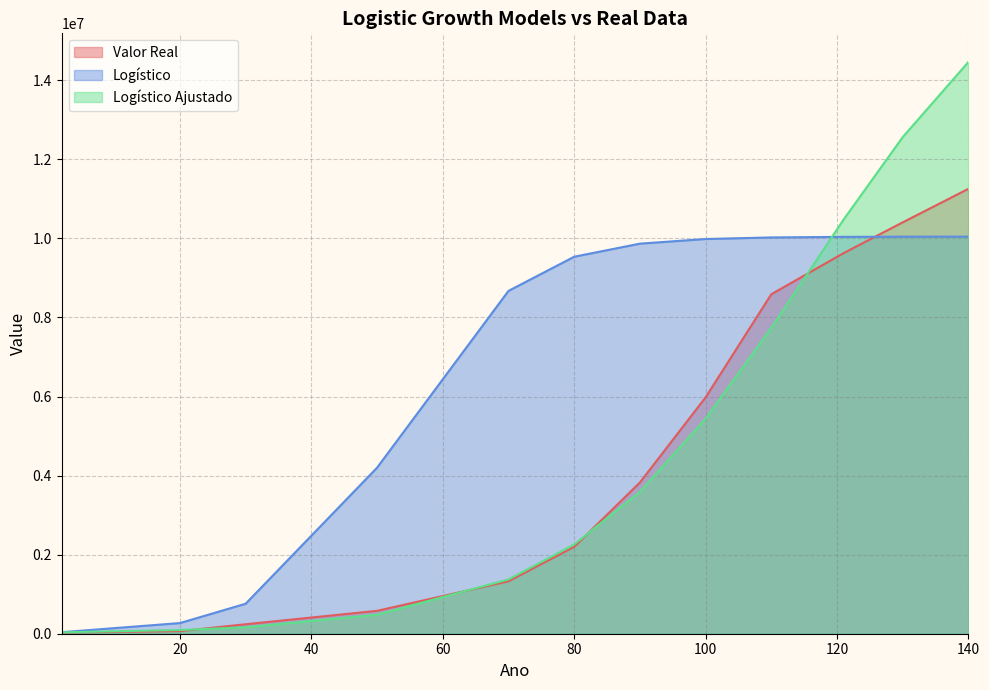

How many lines are shown in the chart?

3